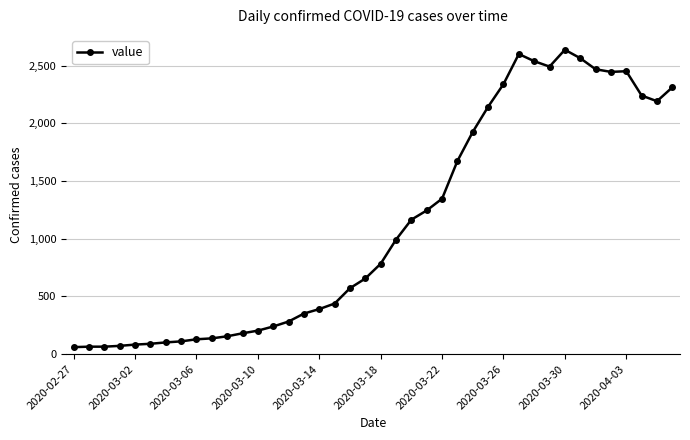

What is the value of the 27th point from the left?

1927